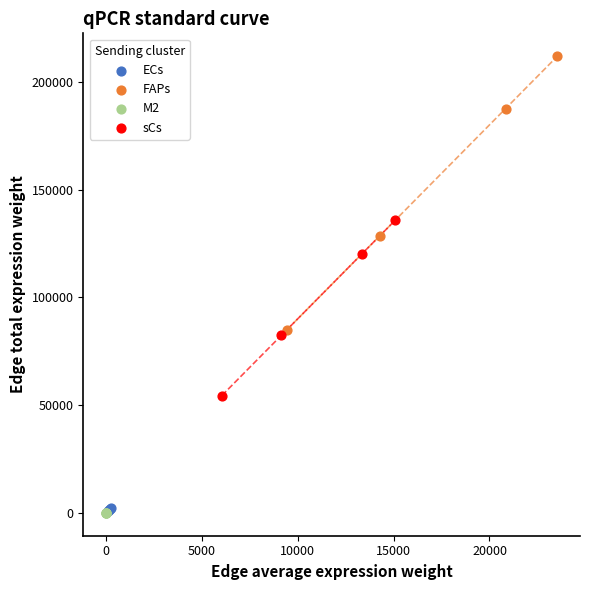

Which series has the widest spread of Y values?

FAPs